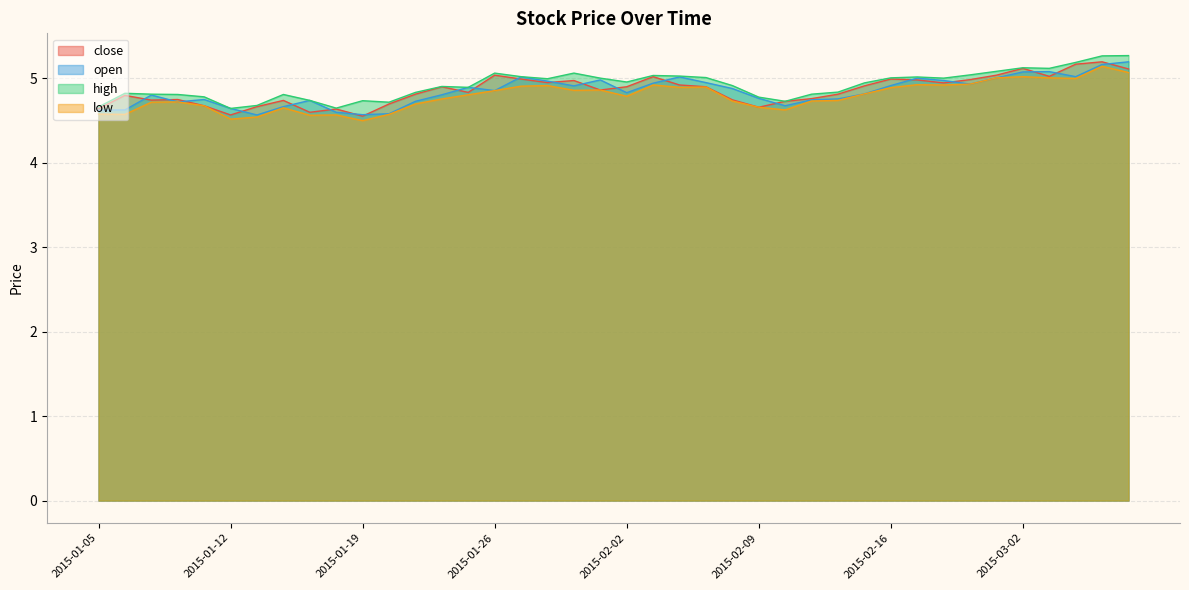

Rank the series at 2015-01-09 from lowest to highest value.

close, low, open, high